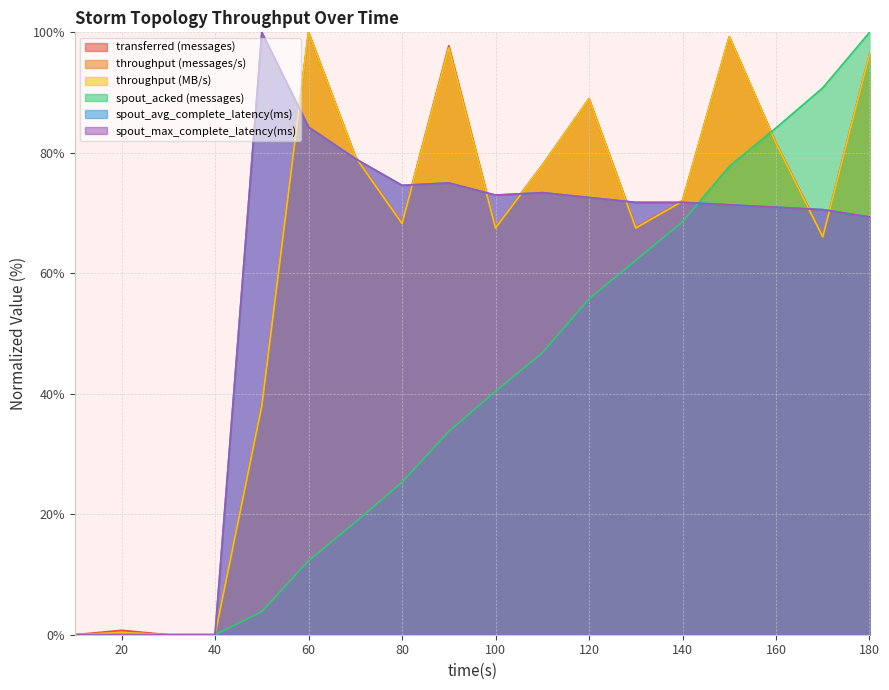

Which label corresponds to the largest value in the chart?

60